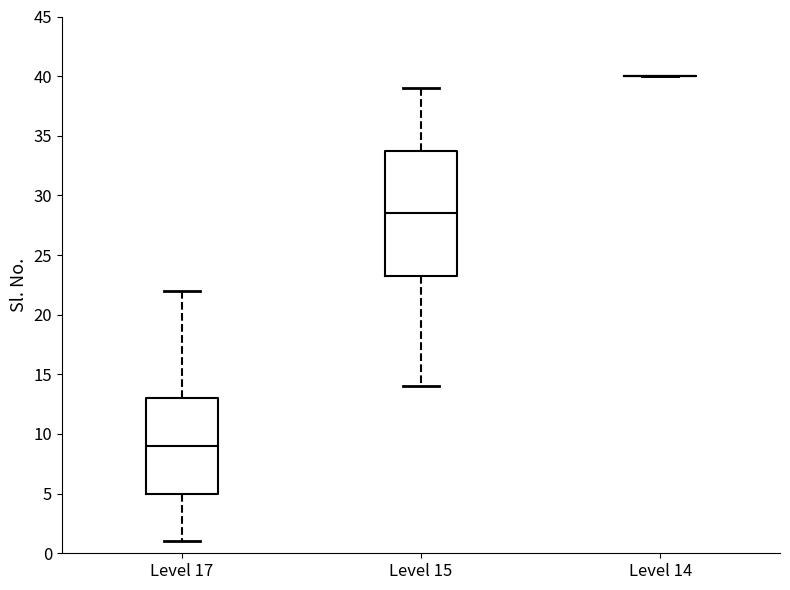

Comparing the boxes themselves (not the whiskers), which one is the tallest?

Level 15